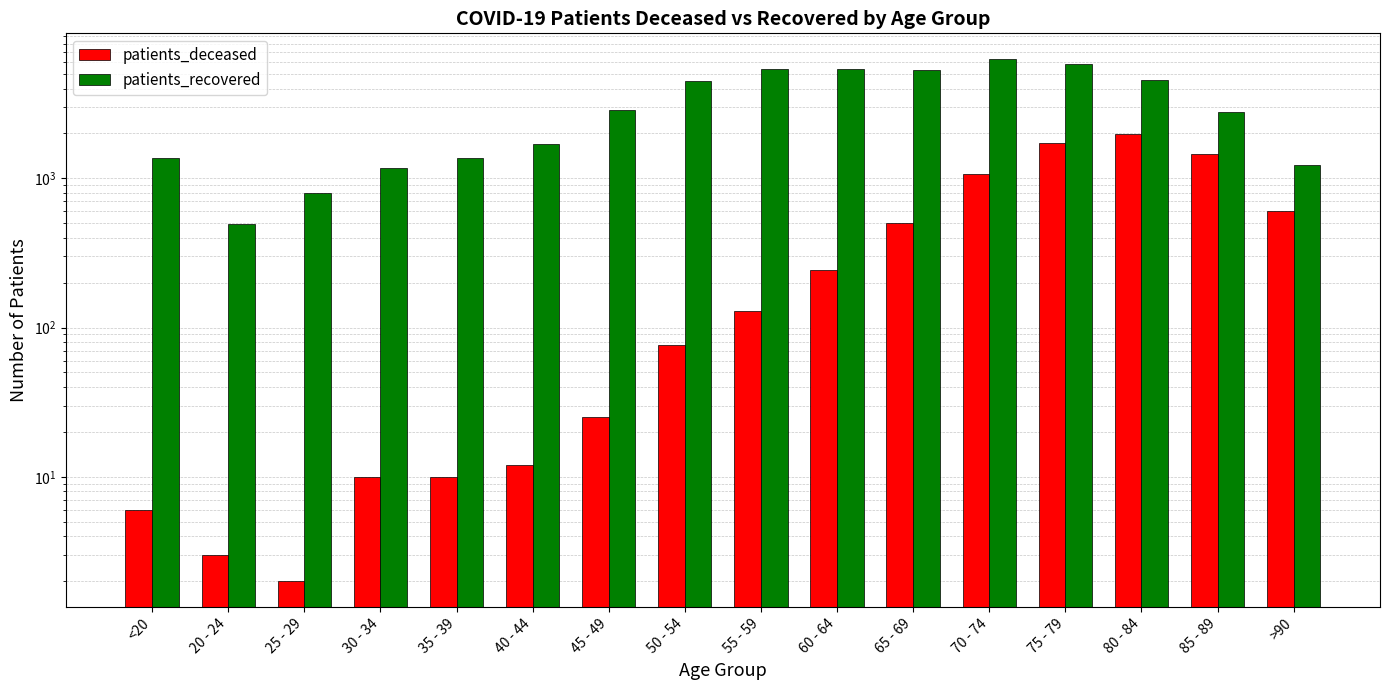

What is the label of the 4th bar from the left?

30 - 34